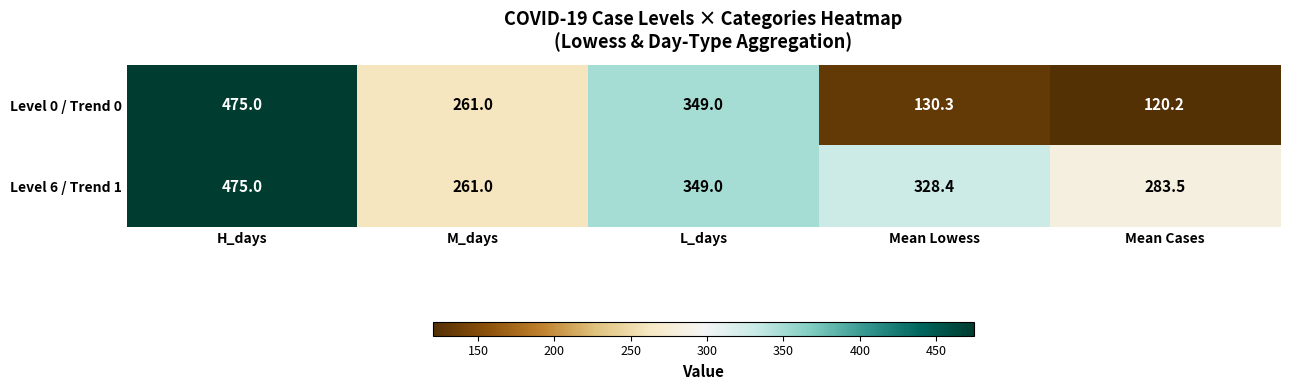

At which label does Level 0 / Trend 0 first exceed 261?

H_days